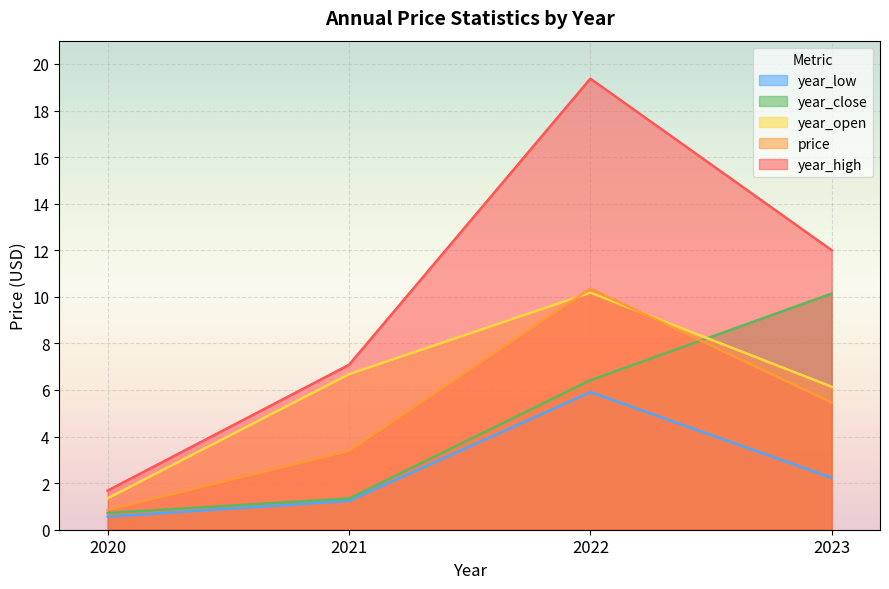

Is it true that year_high equals 7.1 at 2021?

True